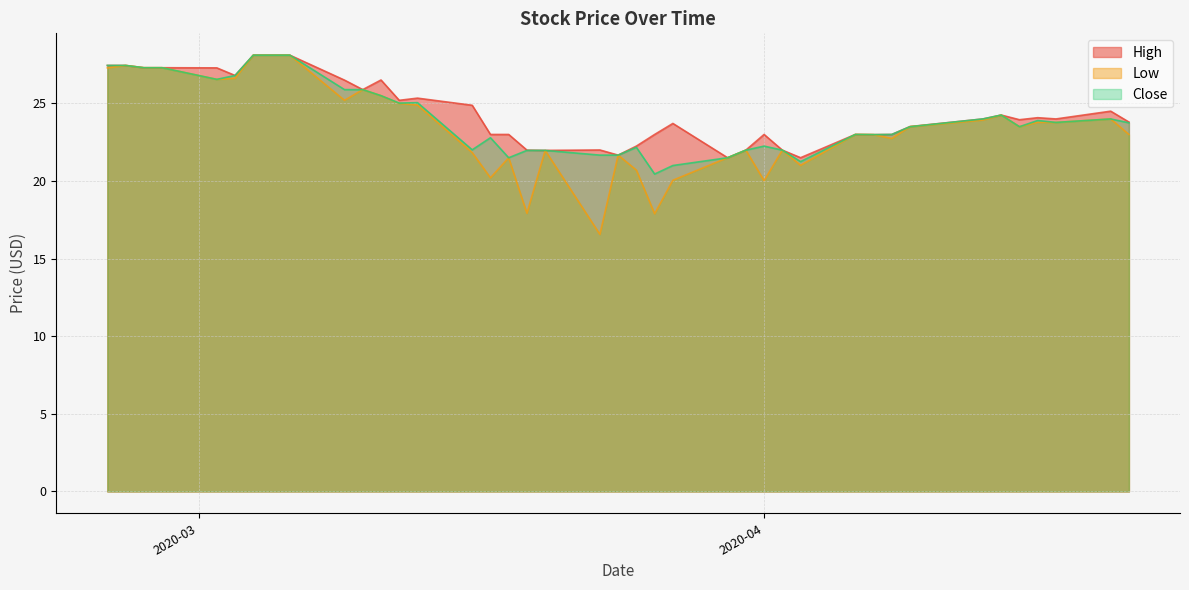

How many values in the Low series exceed 23?

21